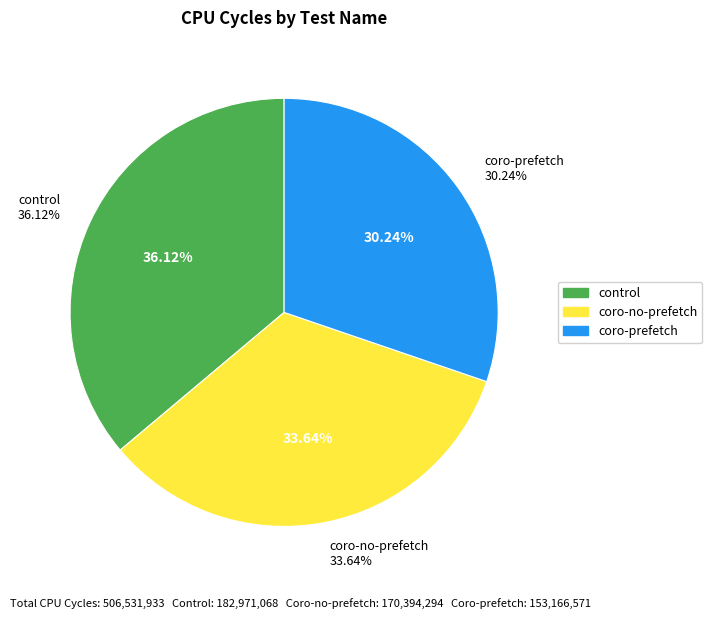

Count the number of slices in the pie.

3